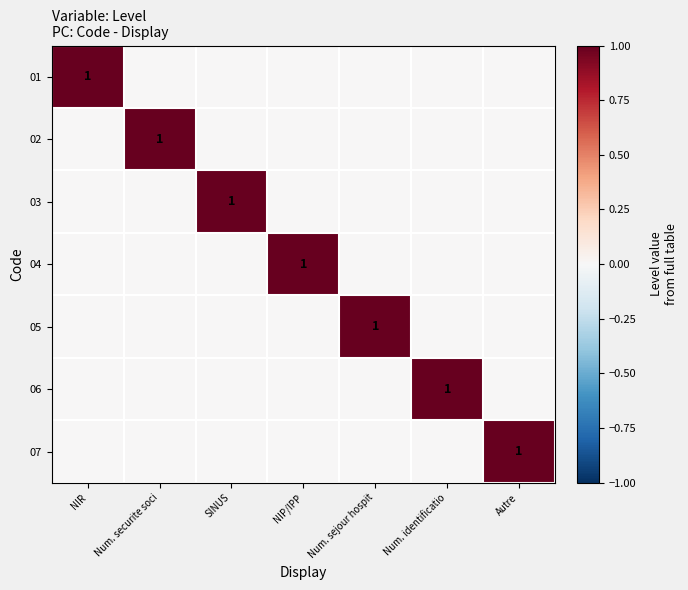

List the labels in order of 04 value, largest first.

NIP/IPP, NIR, Num. securite soci, SINUS, Num. sejour hospit, Num. identificatio, Autre